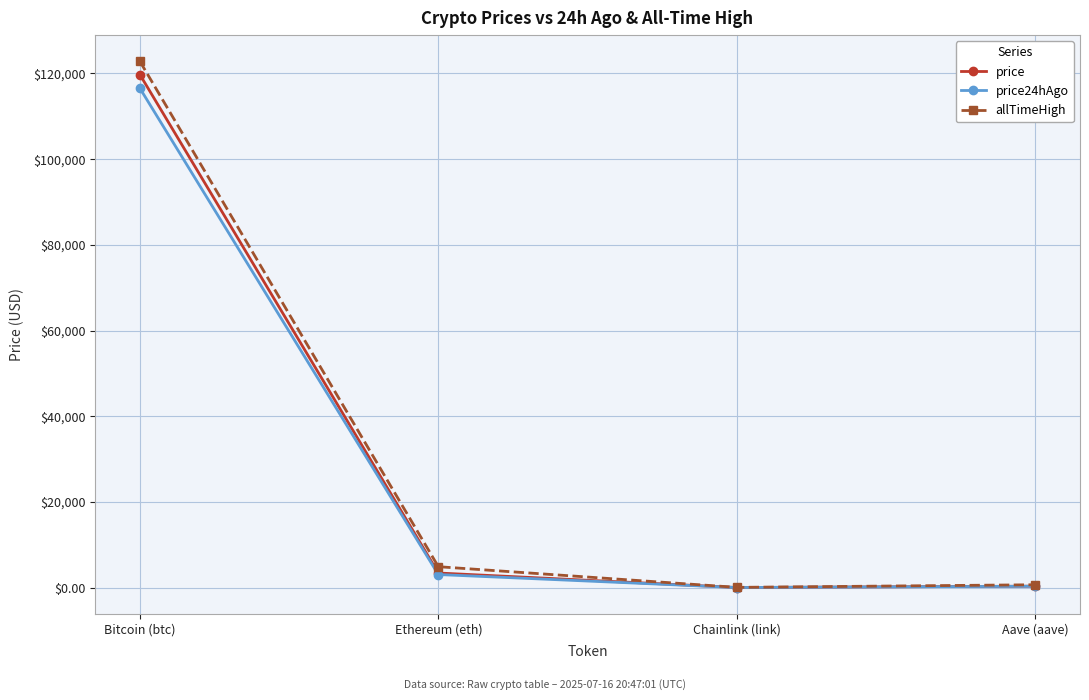

What is the total value across all series at Ethereum (eth)?

11331.0